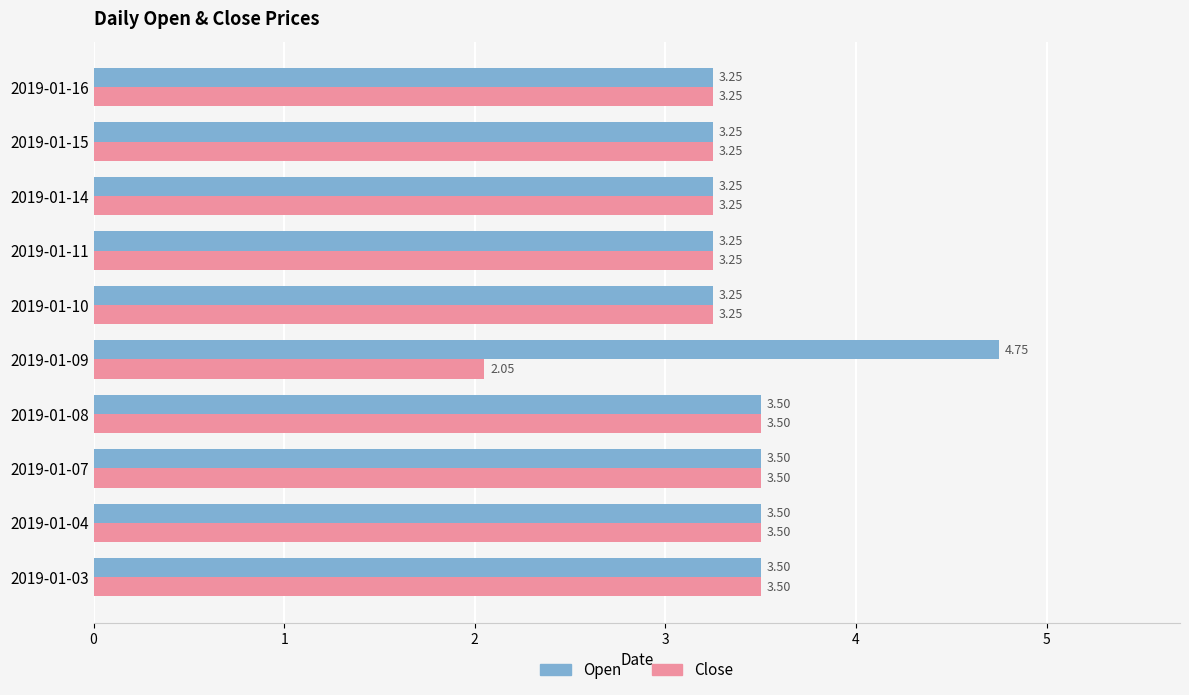

What is the sum of the Close values at 2019-01-08 and 2019-01-03?

7.0